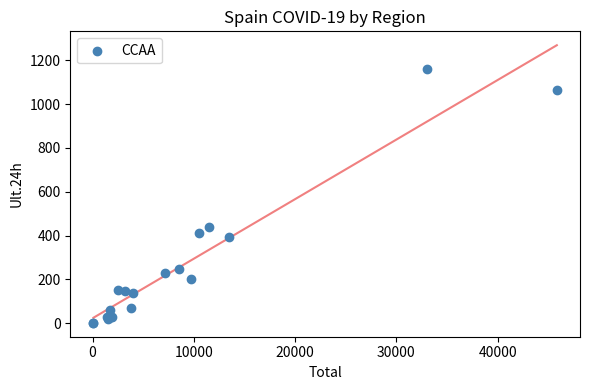

What Y value in the scatter plot is closest to 581?

441